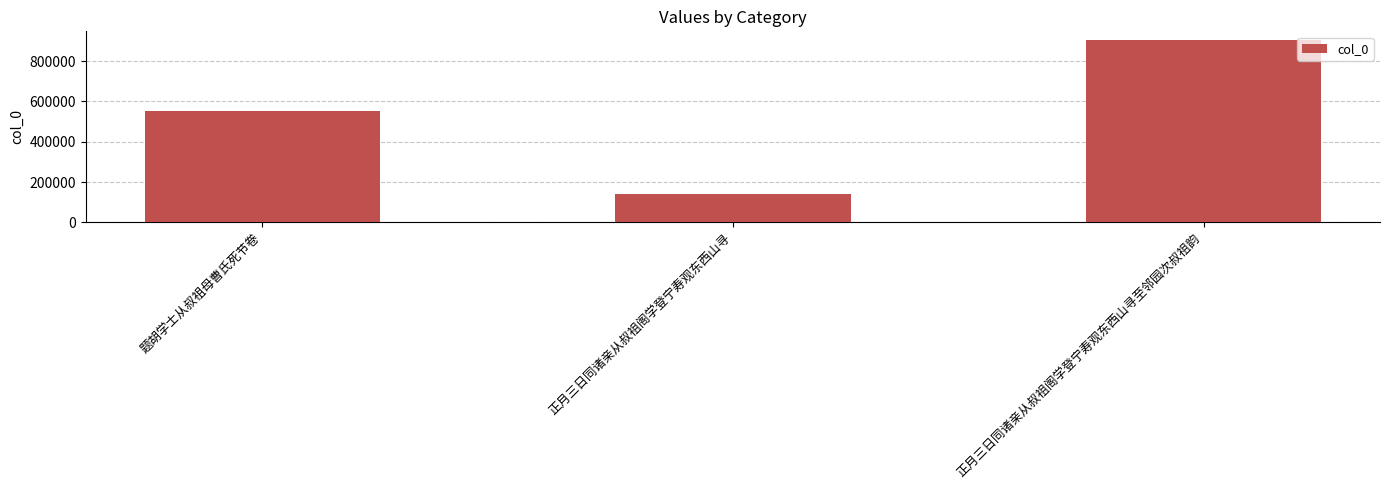

What is the change in value from 题胡学士从叔祖母曹氏死节卷 to 正月三日同诸亲从叔祖阁学登宁寿观东西山寻至邻园次叔祖韵?

+349293